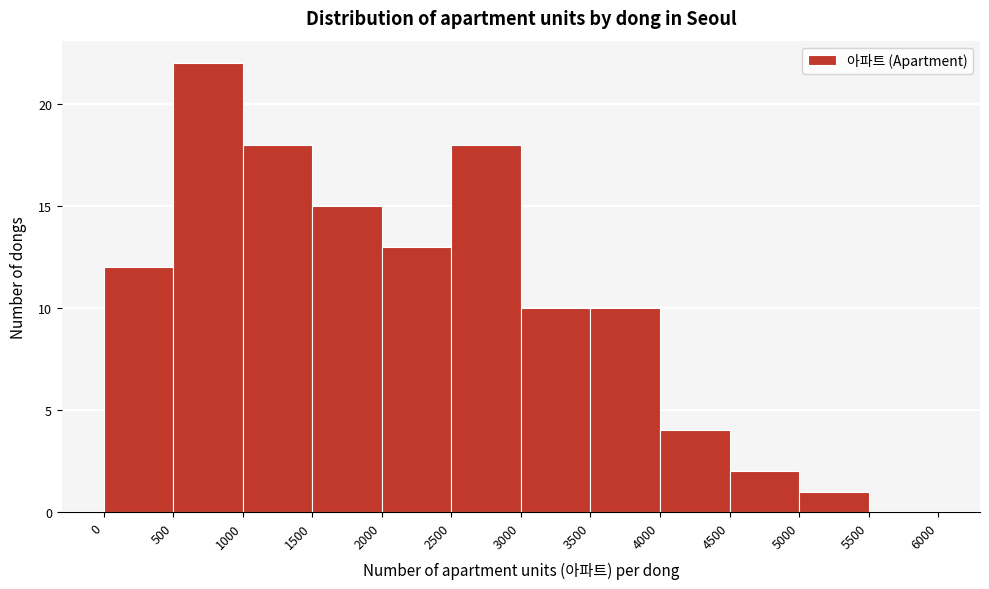

Over which range of the x-axis is the bar tallest?

500 to 1000